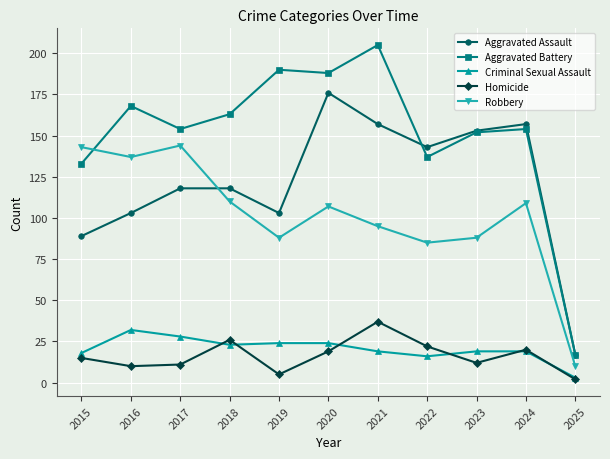

Which series has the widest spread of values?

Aggravated Battery